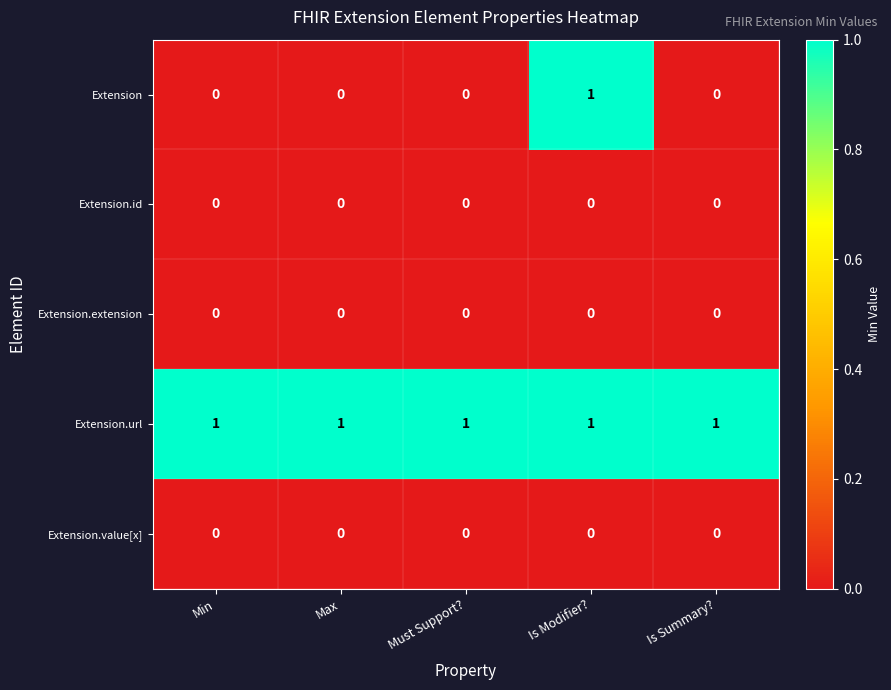

What is the spread (max minus min) of values at Is Modifier??

1